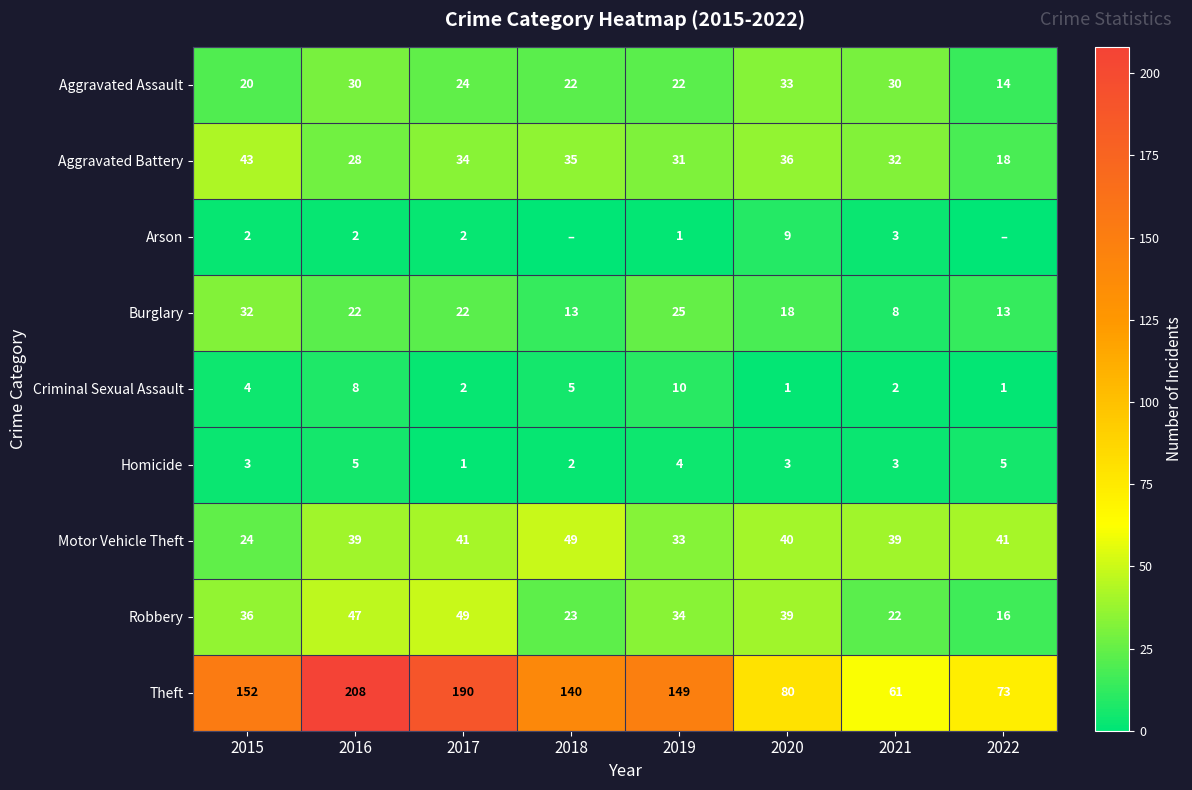

At which label is Aggravated Battery closest to 30?

2019